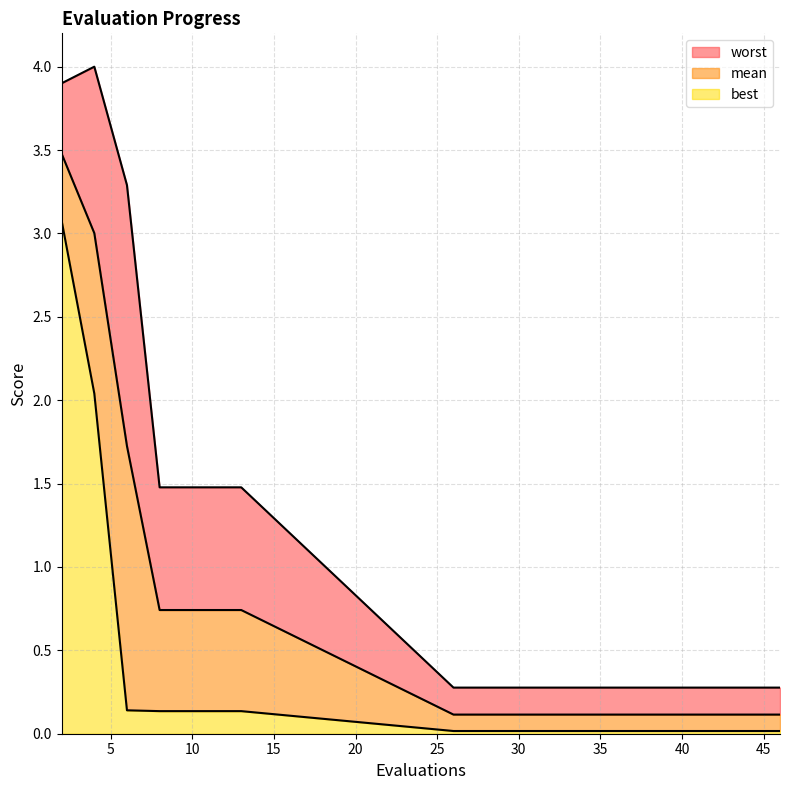

What is the sum of all best values?

6.0